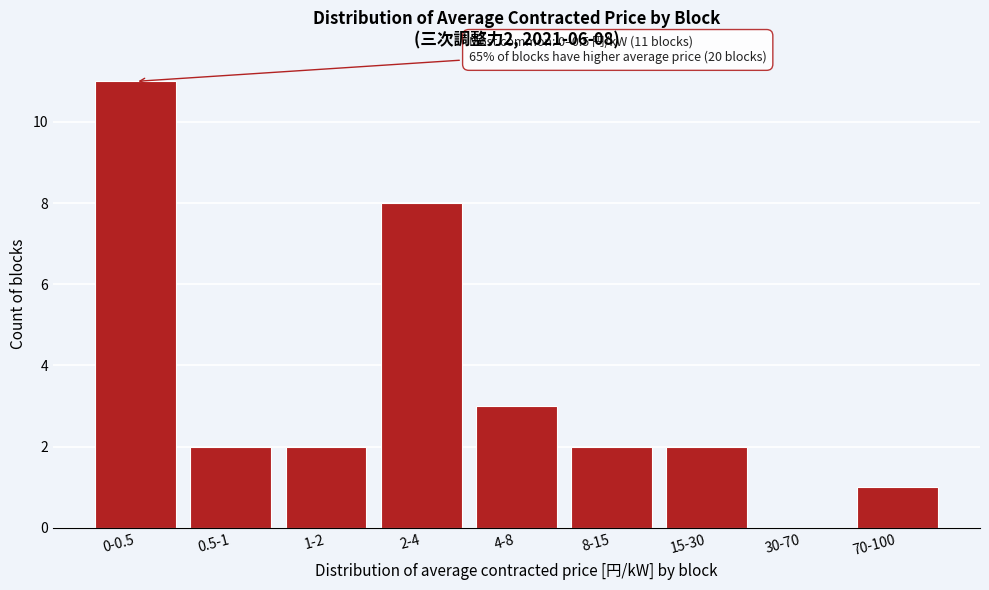

Reading left to right, transcribe all the data shown in this chart.

0-0.5=11	0.5-1=2	1-2=2	2-4=8	4-8=3	8-15=2	15-30=2	30-70=0	70-100=1